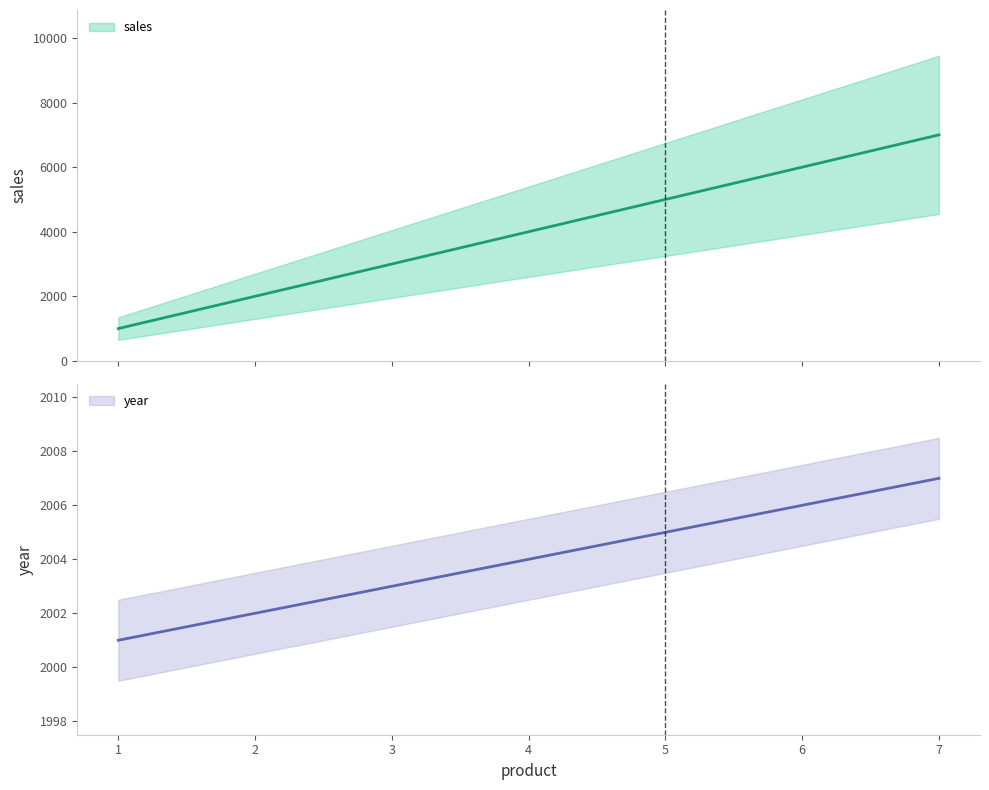

Between 7 and 4, which is larger?

7